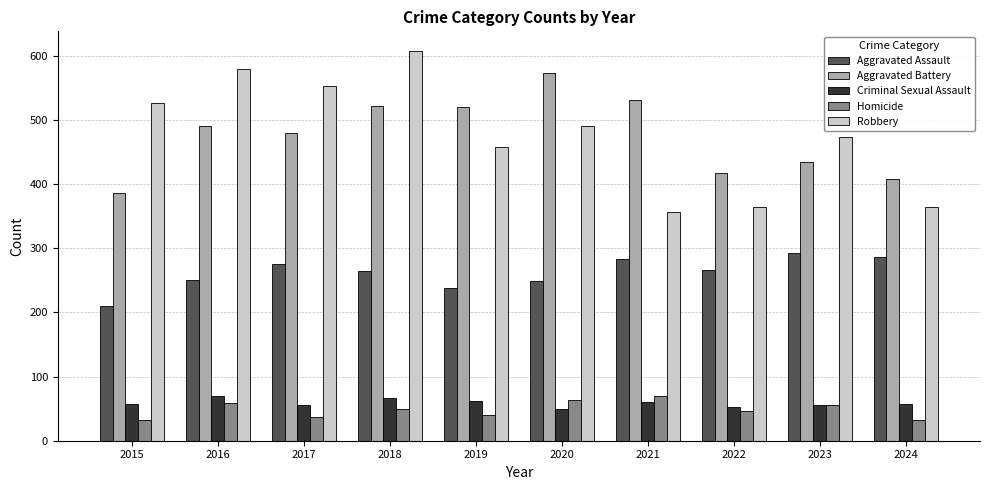

Which series changed the most between 2018 and 2022?

Robbery